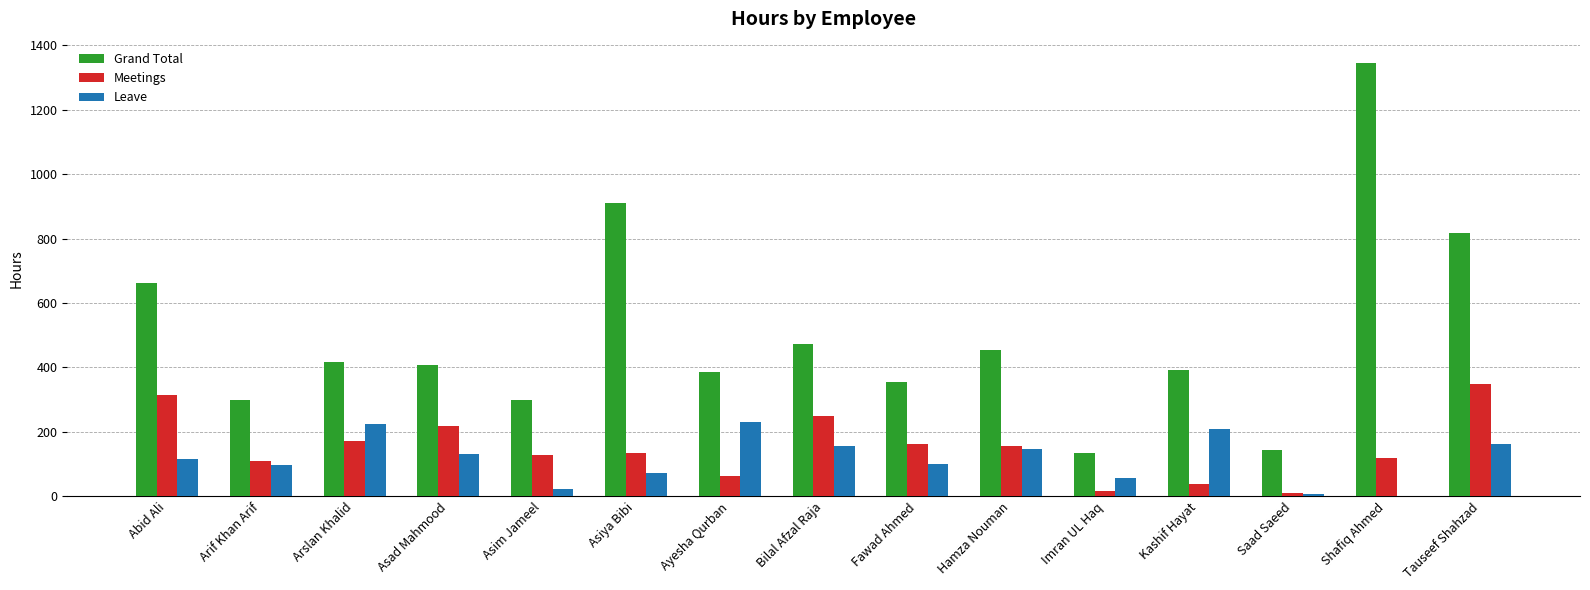

Is it true that Leave equals 100.0 at Fawad Ahmed?

True